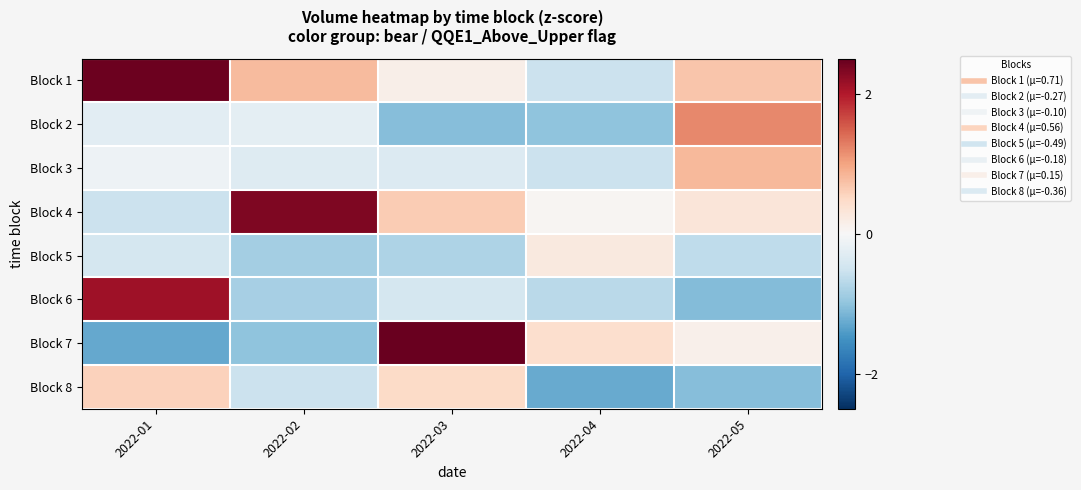

What is the difference between the highest and lowest values at 2022-02?

3.3